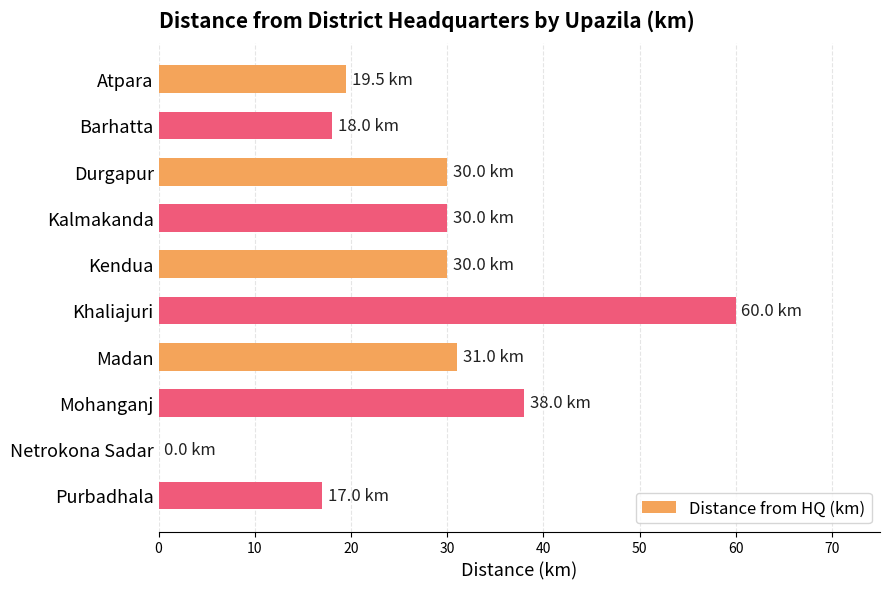

What is the sum of all values?

273.5